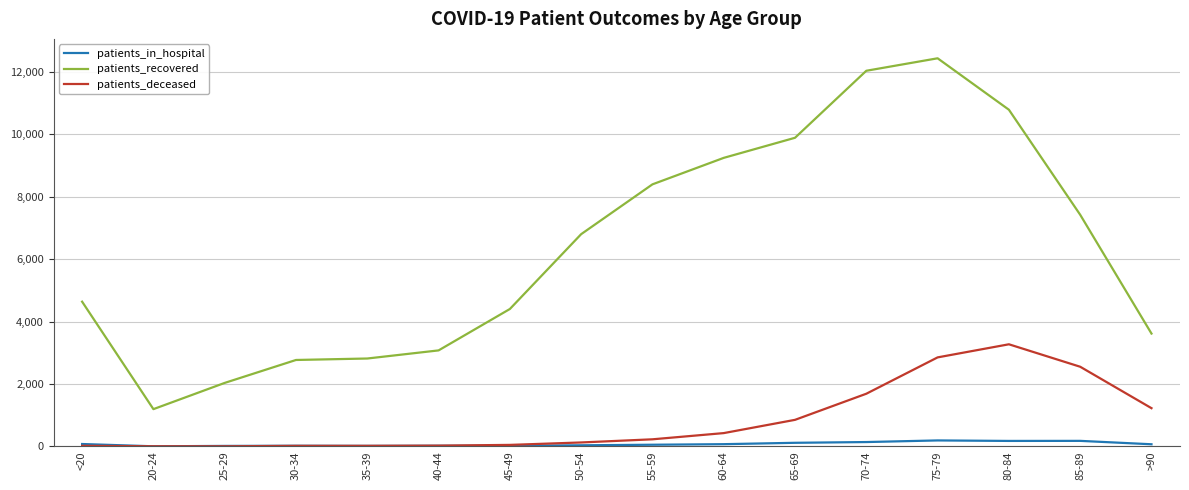

True or false: patients_in_hospital has more than 0 points higher than both neighbors.

True